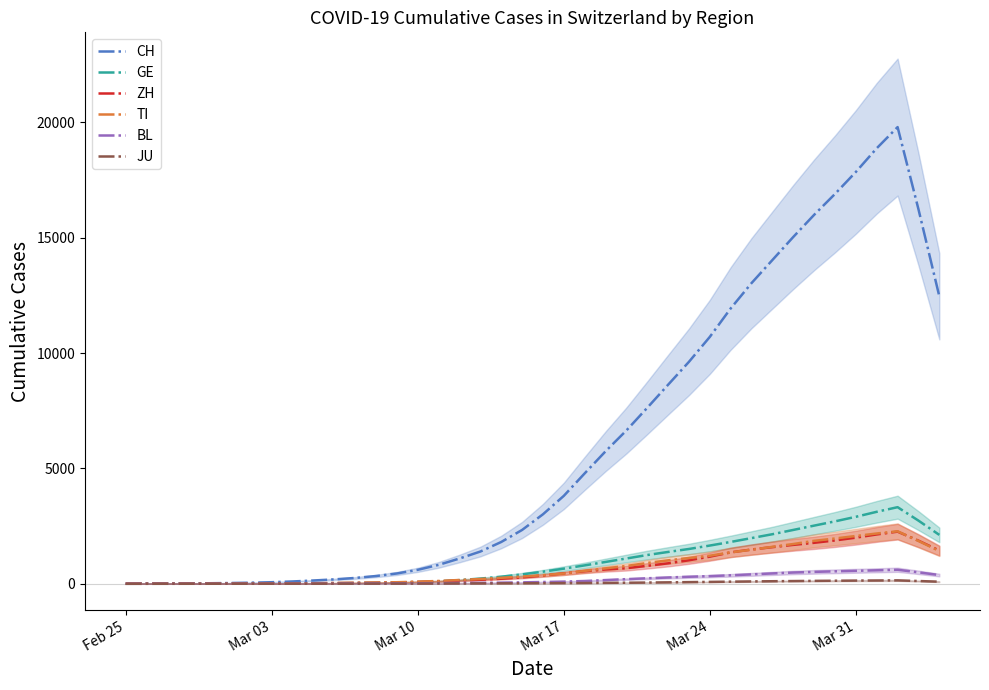

Which series has the largest range (max minus min)?

CH